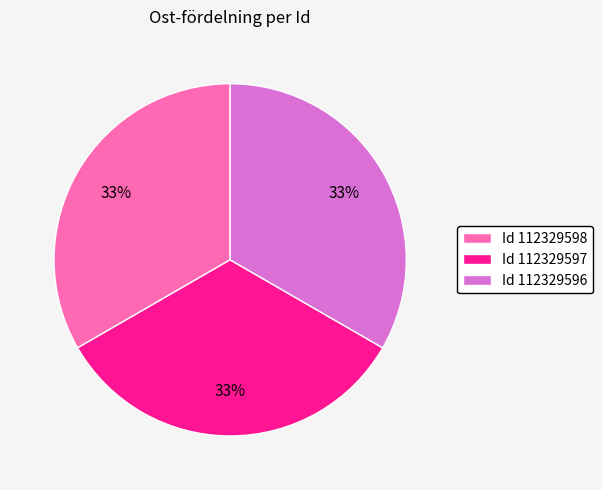

True or false: Id 112329596 accounts for 33% of the total.

True